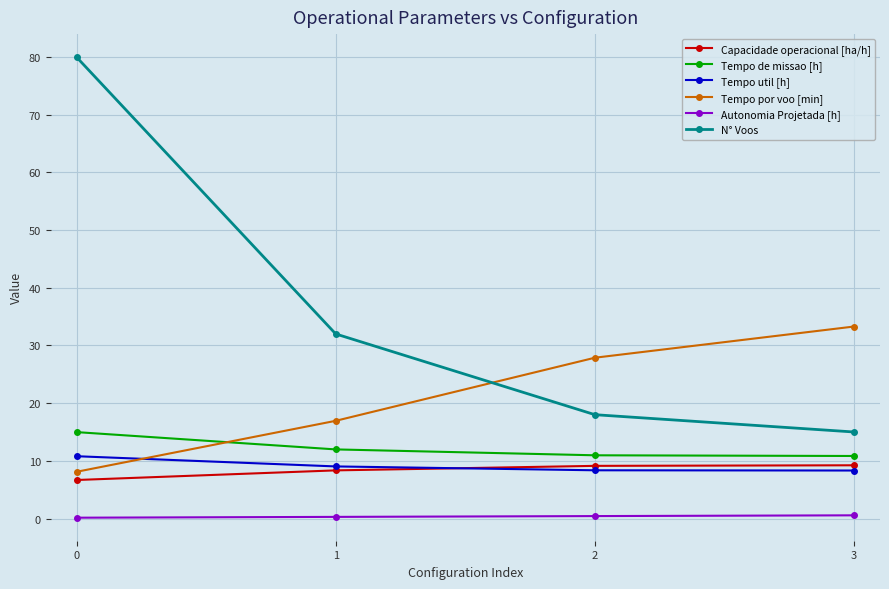

Which series has the largest total across all categories?

N° Voos